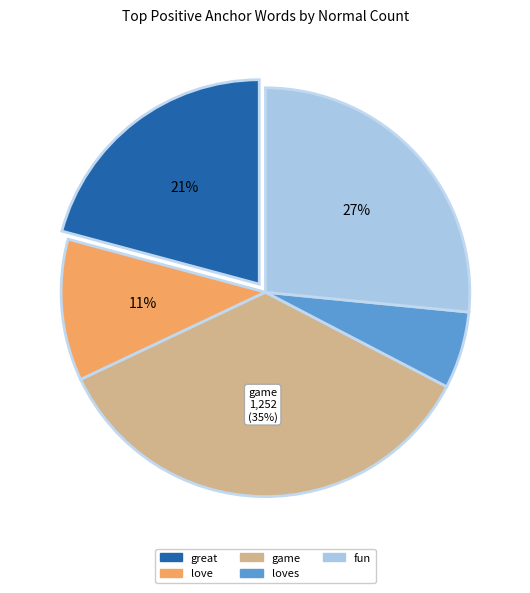

To the nearest percent, what is the difference between the largest and smallest slice percentages?

29%